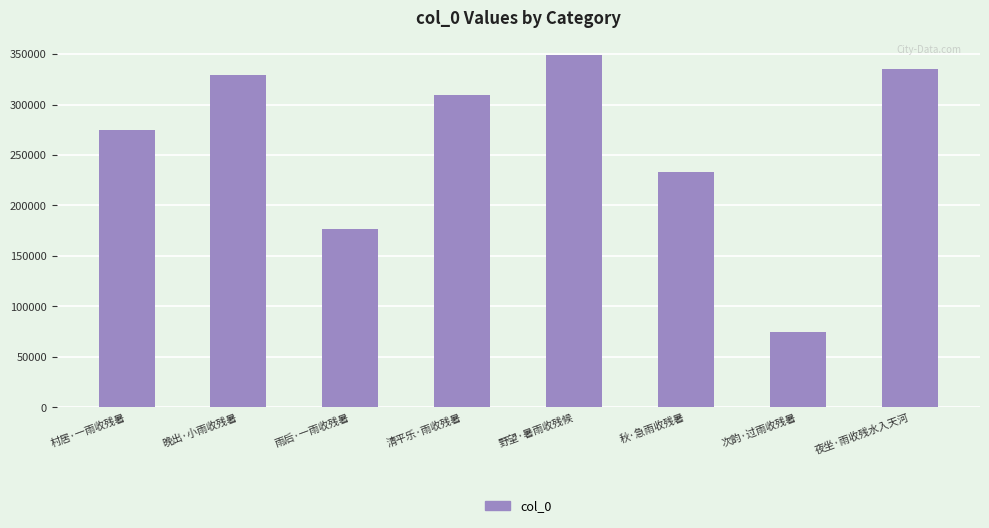

How many series are shown in this chart?

1